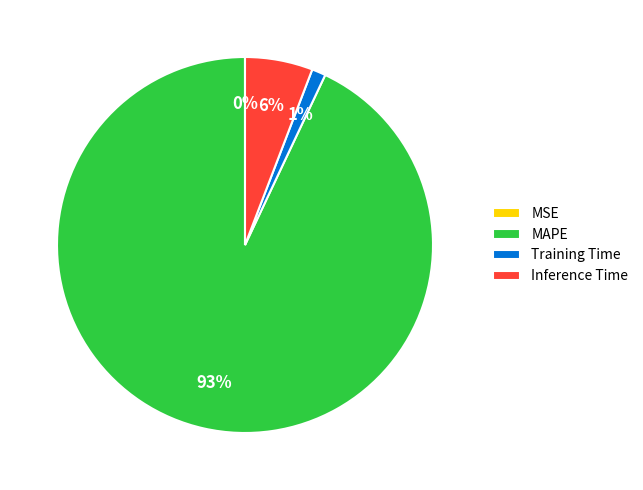

To the nearest percent, what is the combined percentage of Inference Time and MAPE?

99%